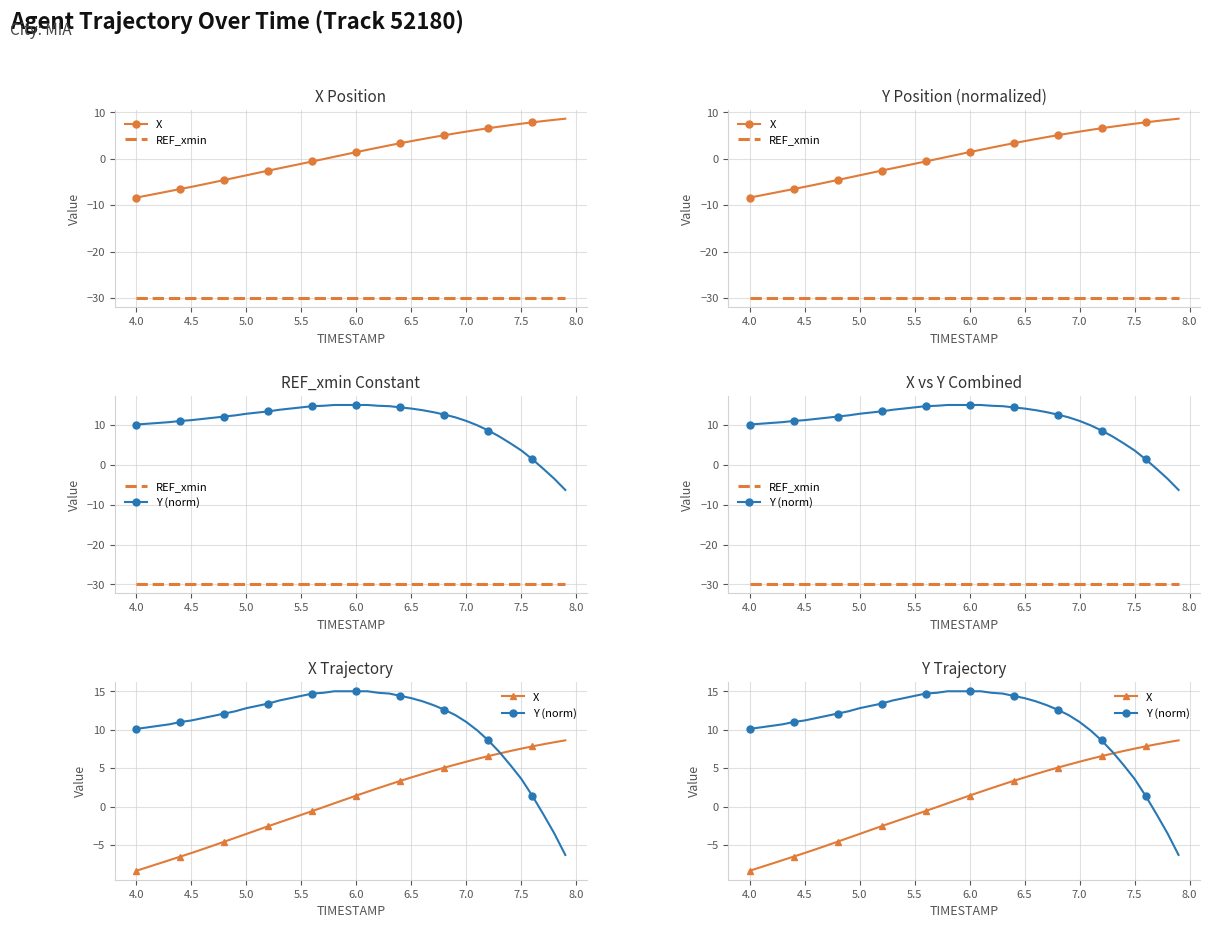

Rank the series by their average value, from lowest to highest.

REF_xmin, X, Y (norm)